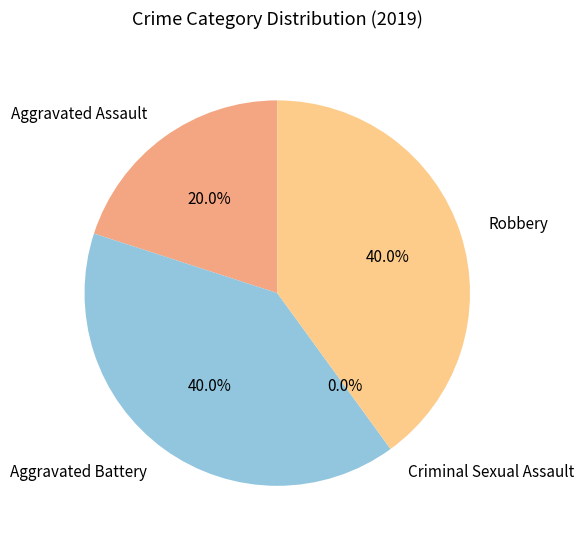

How many segments does this pie chart have?

4